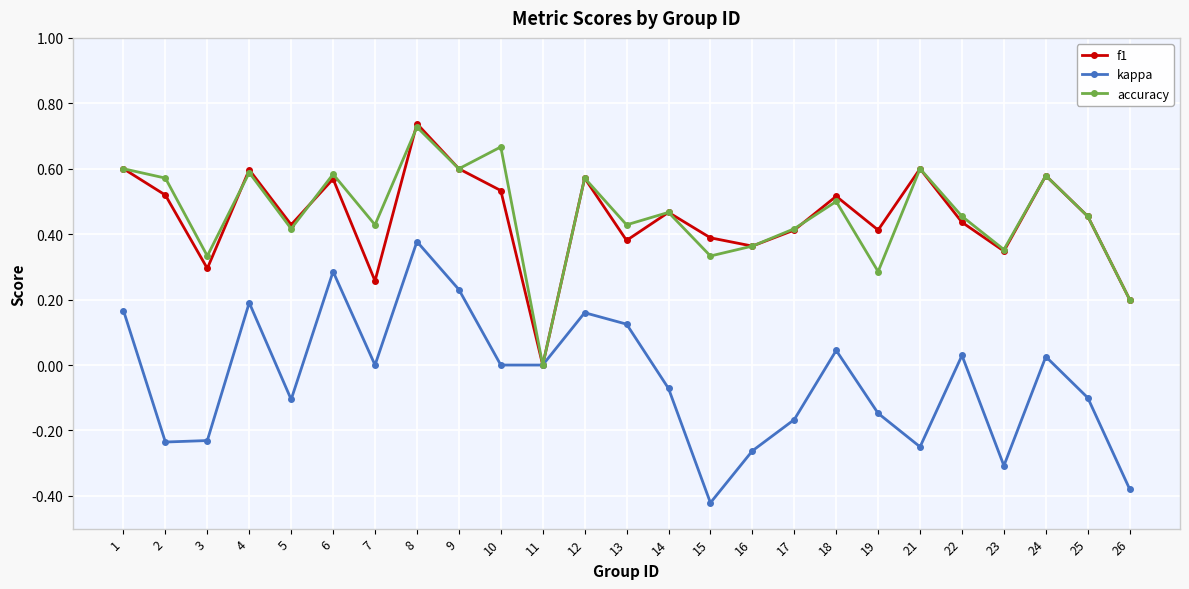

Which series changed the most between 2 and 15?

accuracy